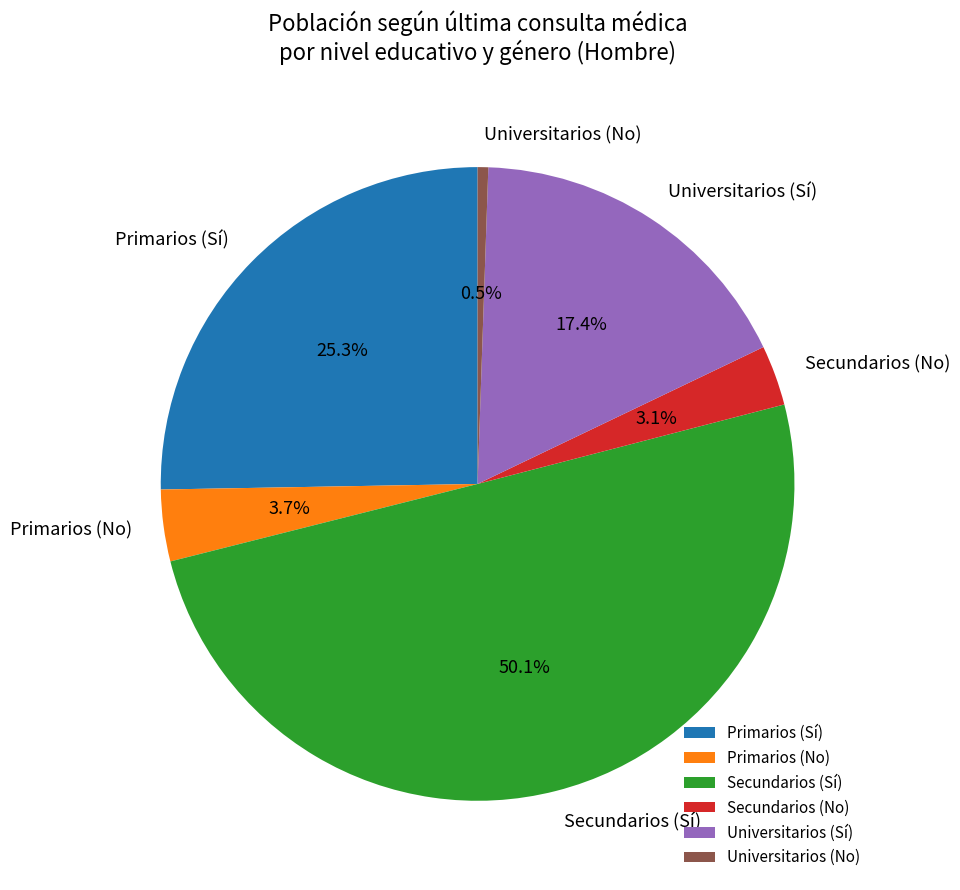

True or false: Secundarios (Sí) accounts for 50% of the total.

True